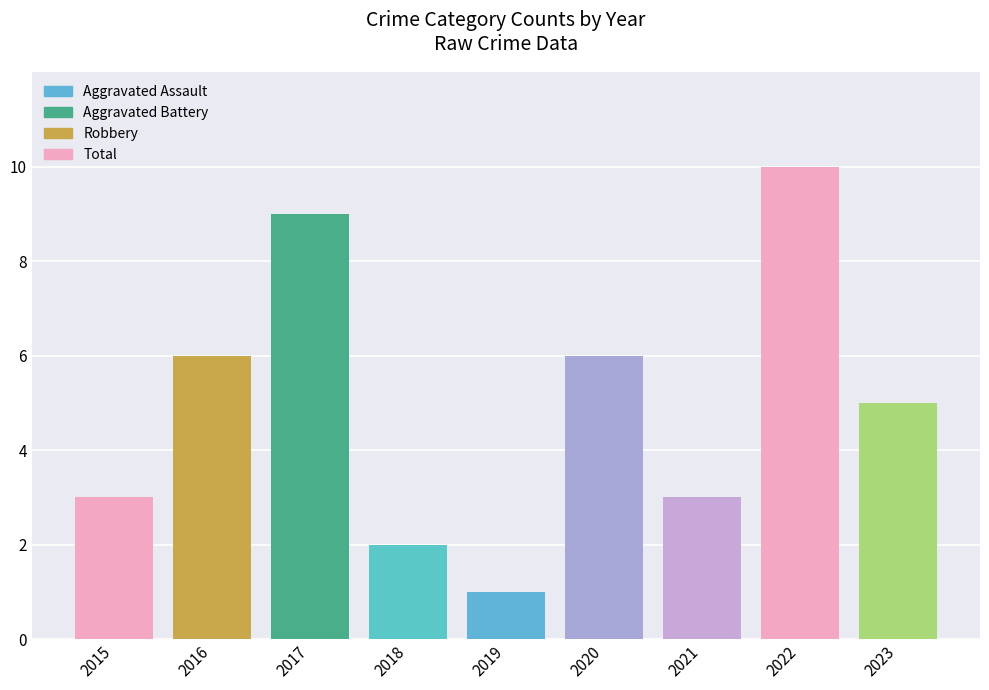

Reading left to right, extract all data points from this chart.

3	6	9	2	1	6	3	10	5